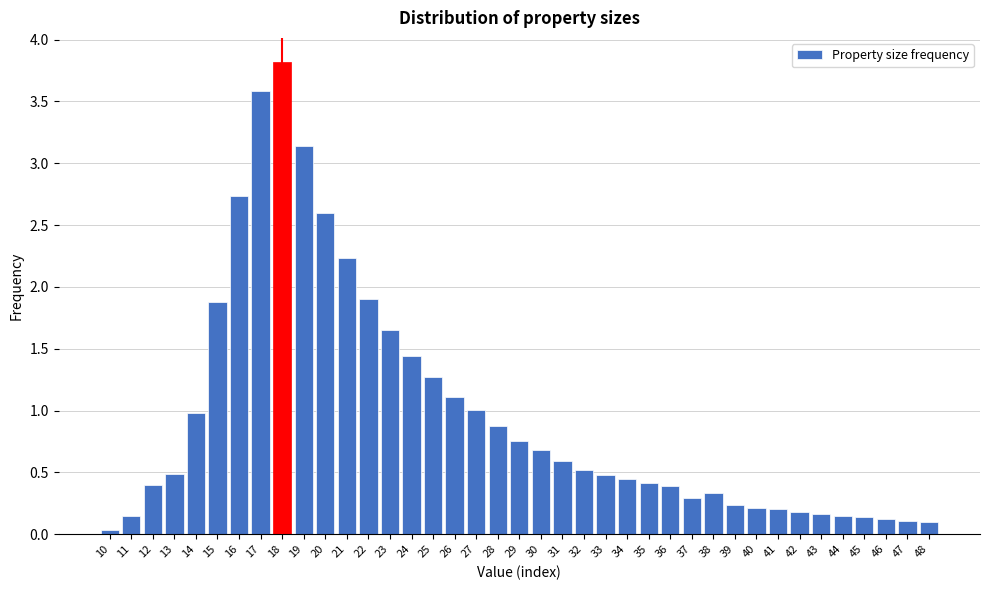

What is the sum of the values at 45 and 23?

1.8